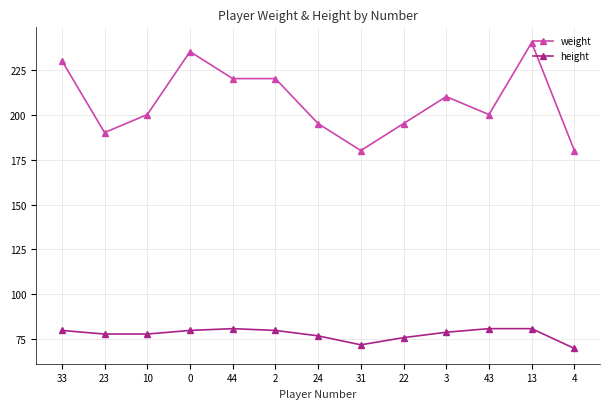

At how many categories does at least one series exceed 162?

13